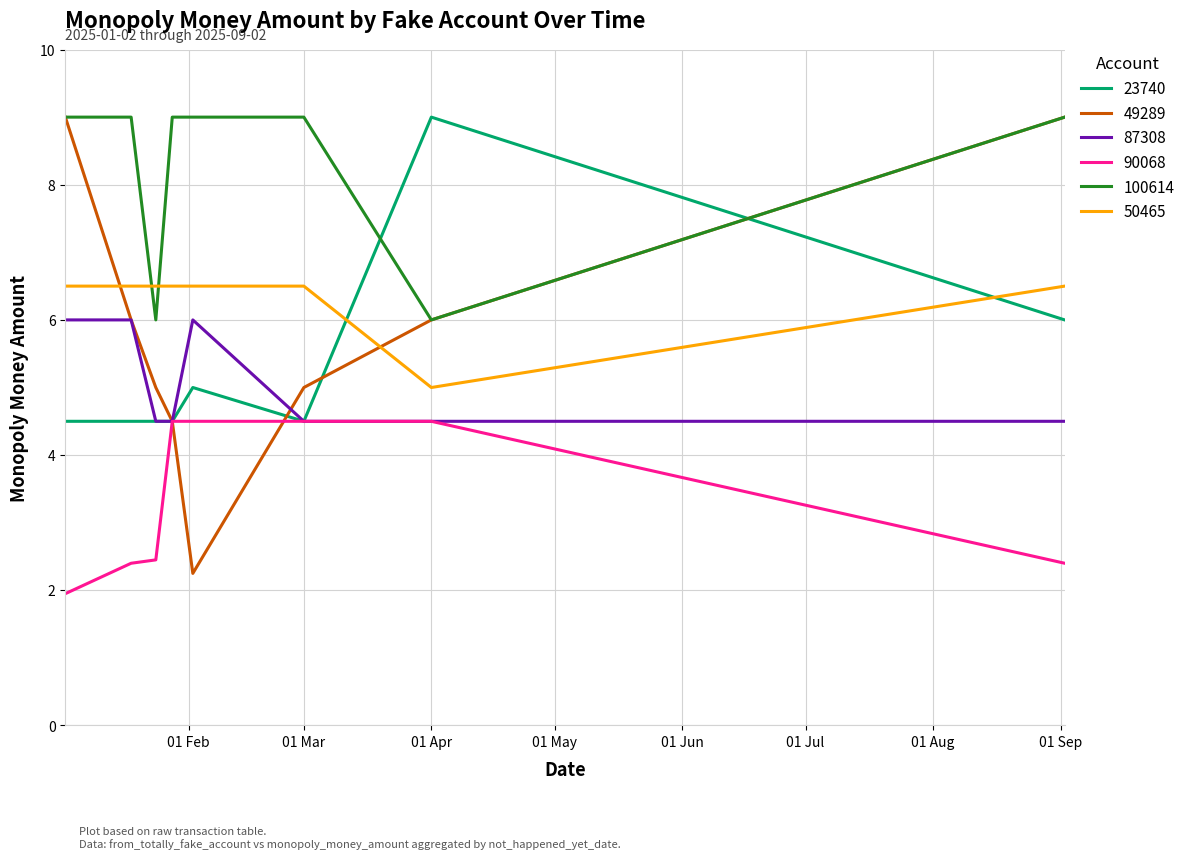

Which series has the largest range (max minus min)?

49289